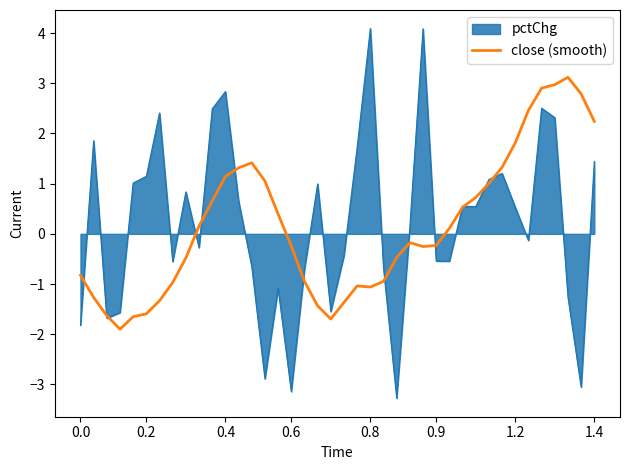

Rank the series by their maximum value, from lowest to highest.

close (smooth), pctChg